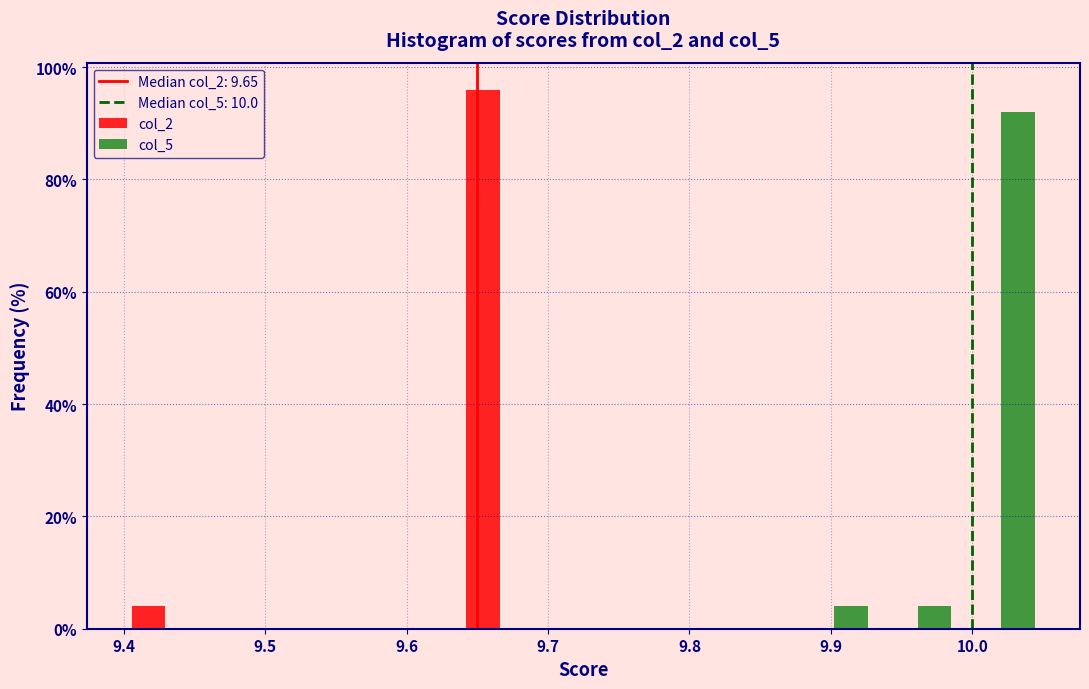

In the col_5 series, which range on the x-axis has the tallest bar?

9.99 to 10.05